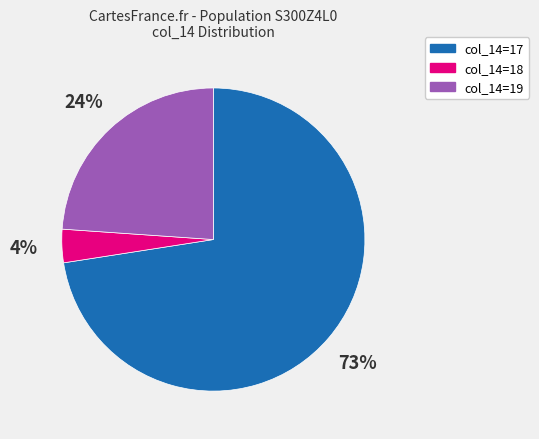

Does any single category account for the majority?

Yes